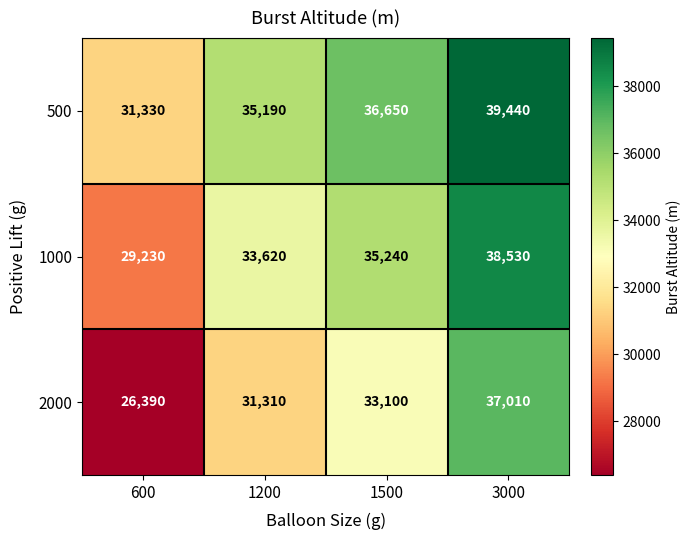

List the series in order of their peak value, highest first.

500, 1000, 2000